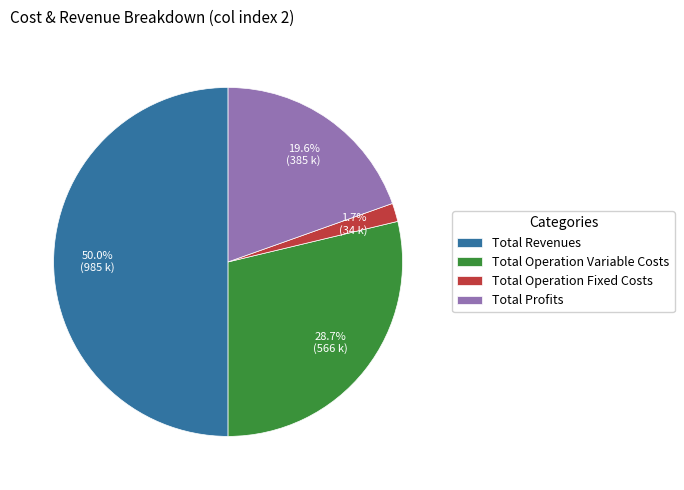

To the nearest percent, what percentage of the pie is Total Operation Variable Costs?

29%